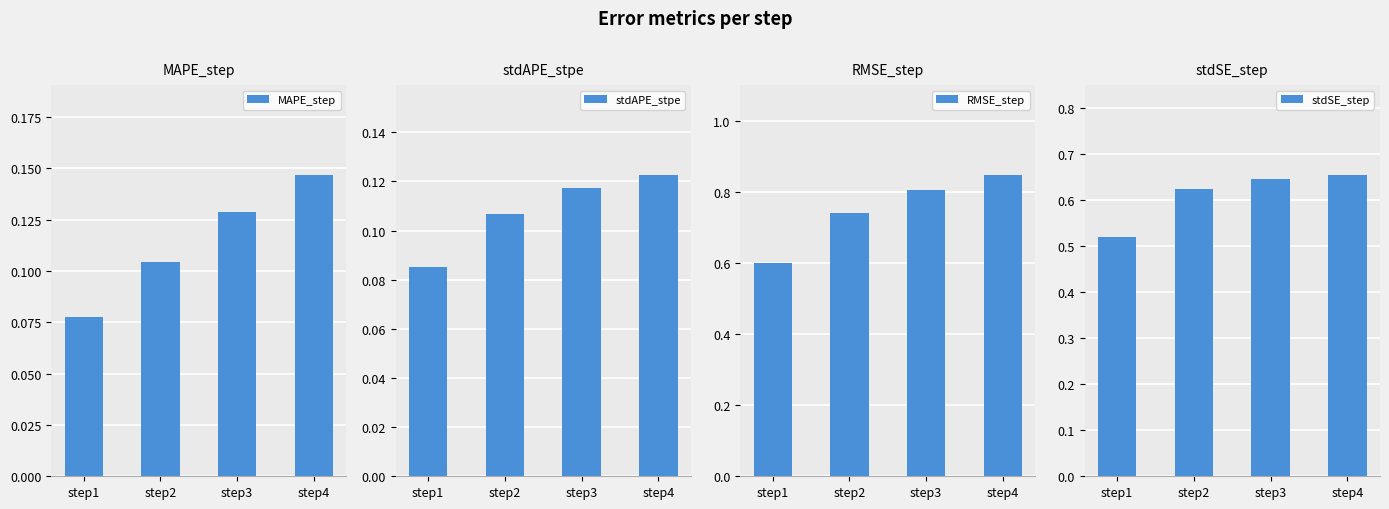

Rank the series by their maximum value, from lowest to highest.

stdAPE_stpe, MAPE_step, stdSE_step, RMSE_step